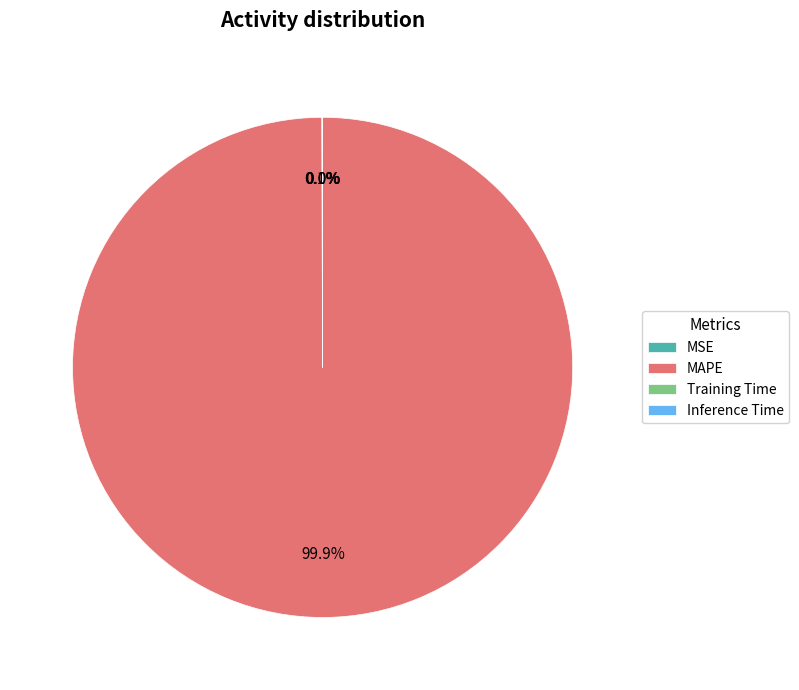

Which slice is the largest?

MAPE